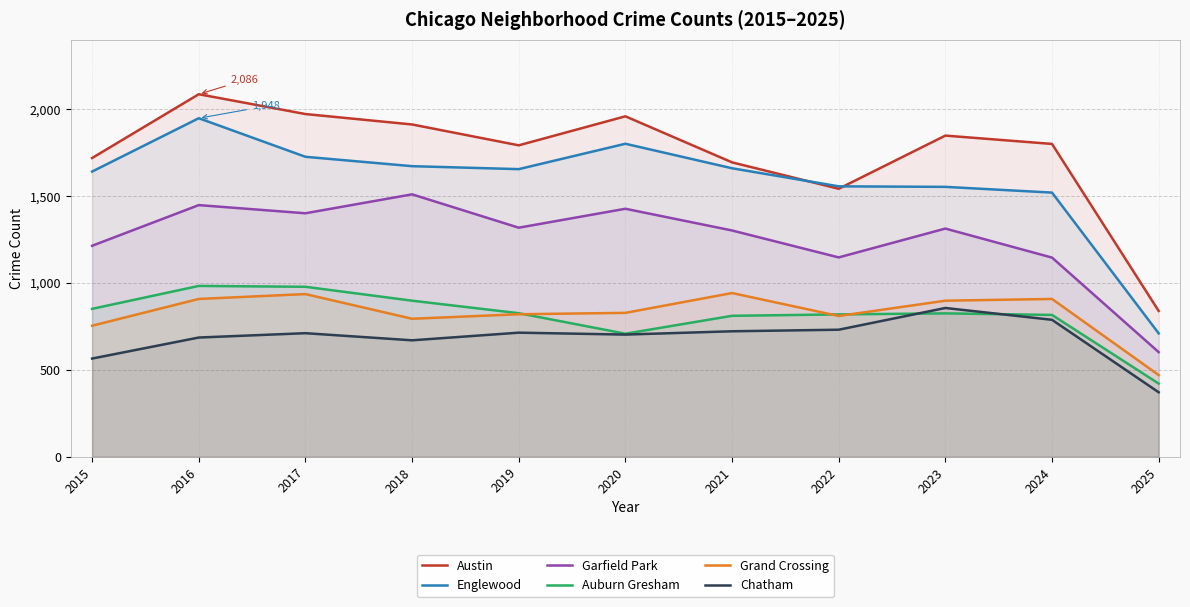

Which category has the highest value across all series?

2016